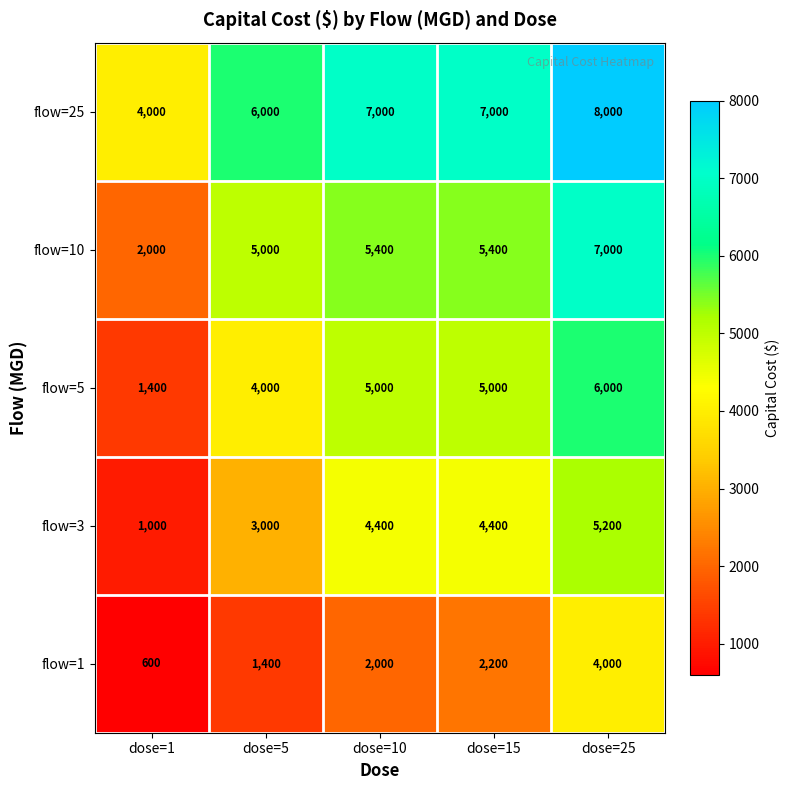

Where is flow=5 nearest to the value 3700?

dose=5